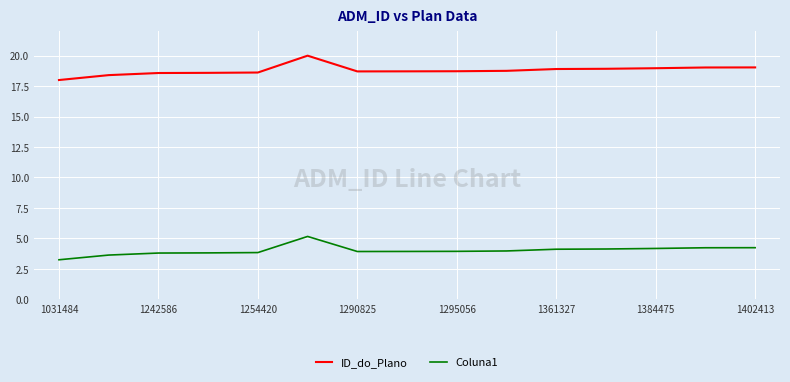

True or false: Coluna1 and ID_do_Plano cross at least once.

False